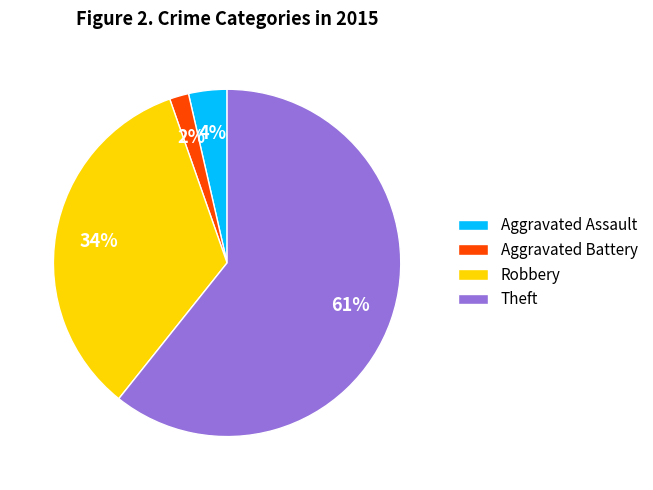

To the nearest percent, what portion does Robbery represent?

34%